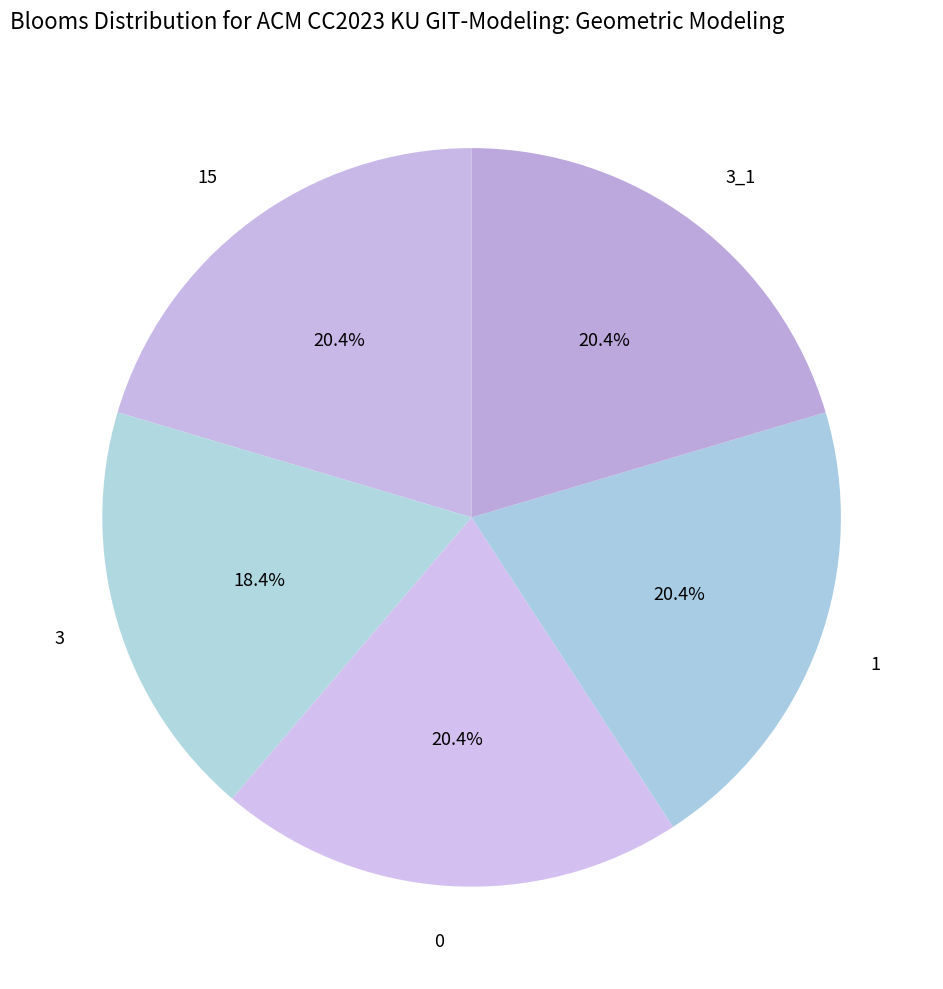

What percentage is the 15 slice, to the nearest percent?

20%